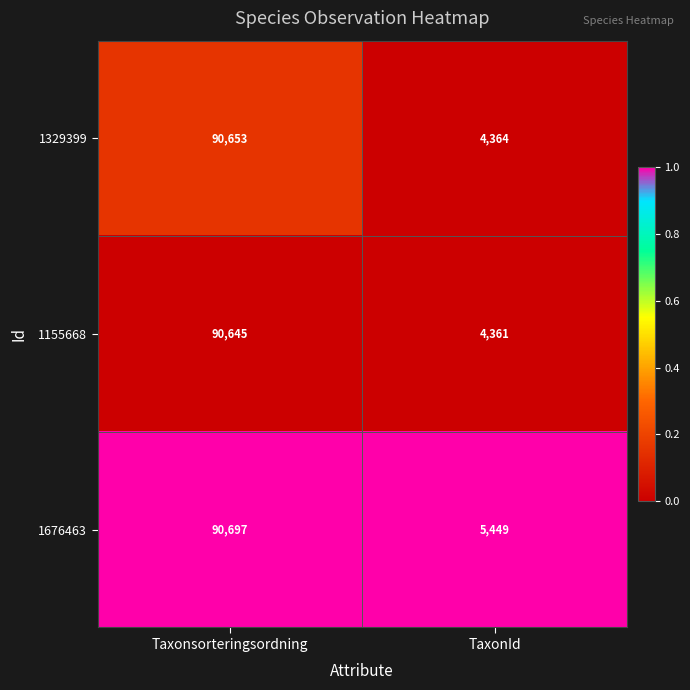

Reading right to left, transcribe all the data shown in this chart.

1329399: TaxonId=4364	Taxonsorteringsordning=90653
1155668: TaxonId=4361	Taxonsorteringsordning=90645
1676463: TaxonId=5449	Taxonsorteringsordning=90697